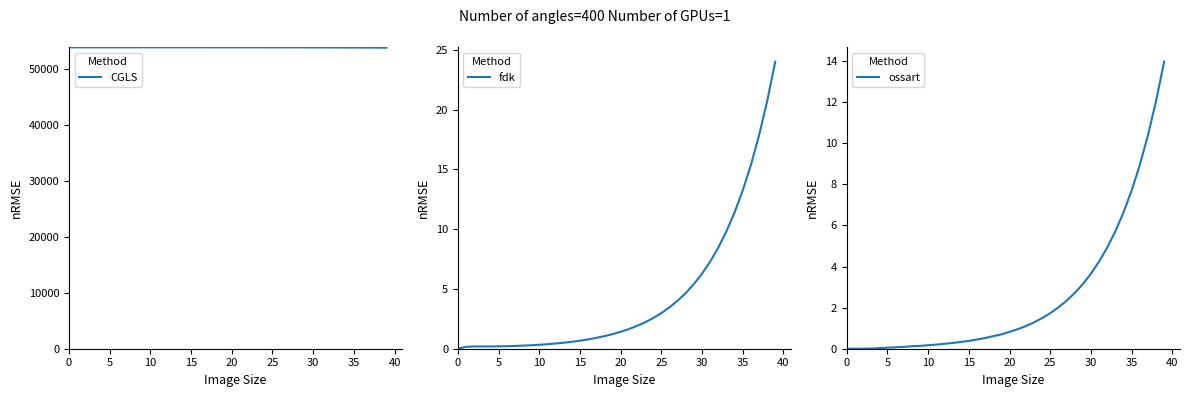

At how many categories does at least one series exceed 49398?

40